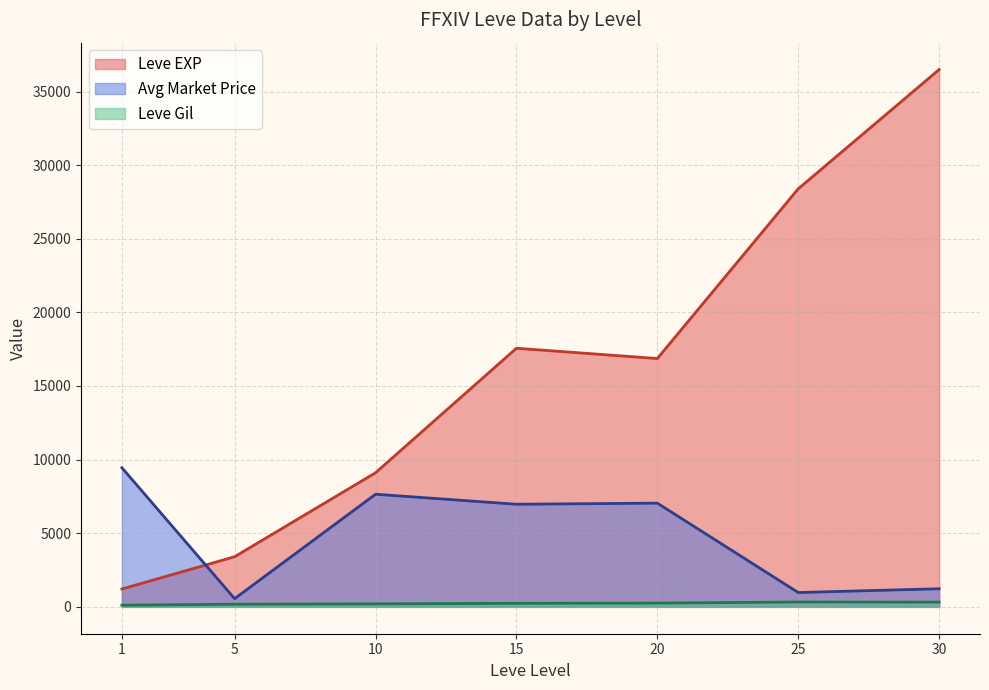

List the series in order of their overall mean, highest first.

Leve EXP, Avg Market Price, Leve Gil